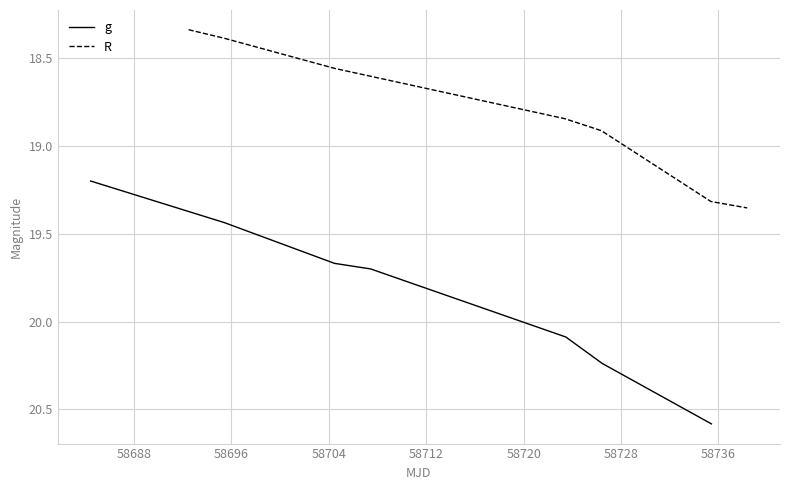

What is the value of the R point at the 2nd from the left?

18.4